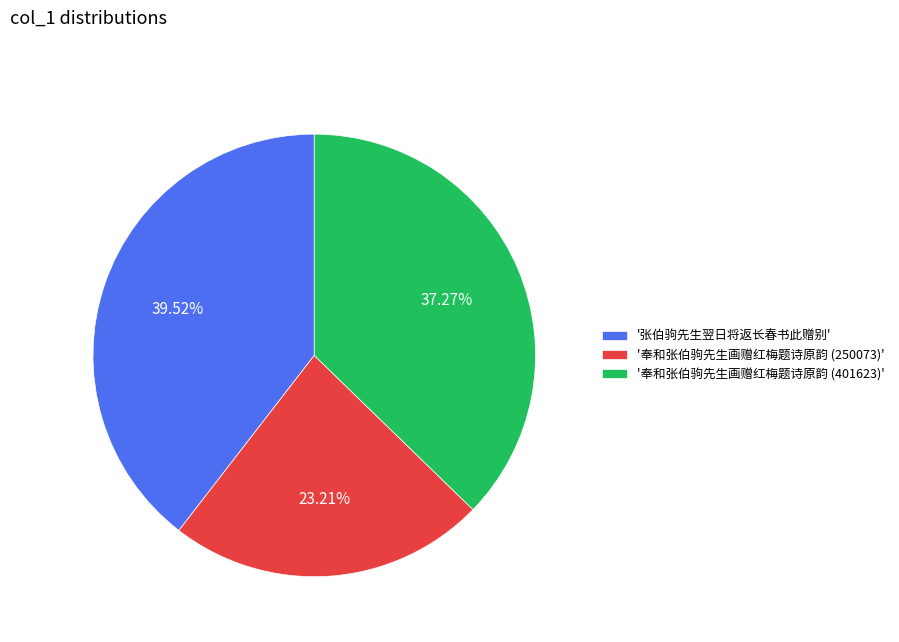

To the nearest percent, what is the average slice percentage?

33%